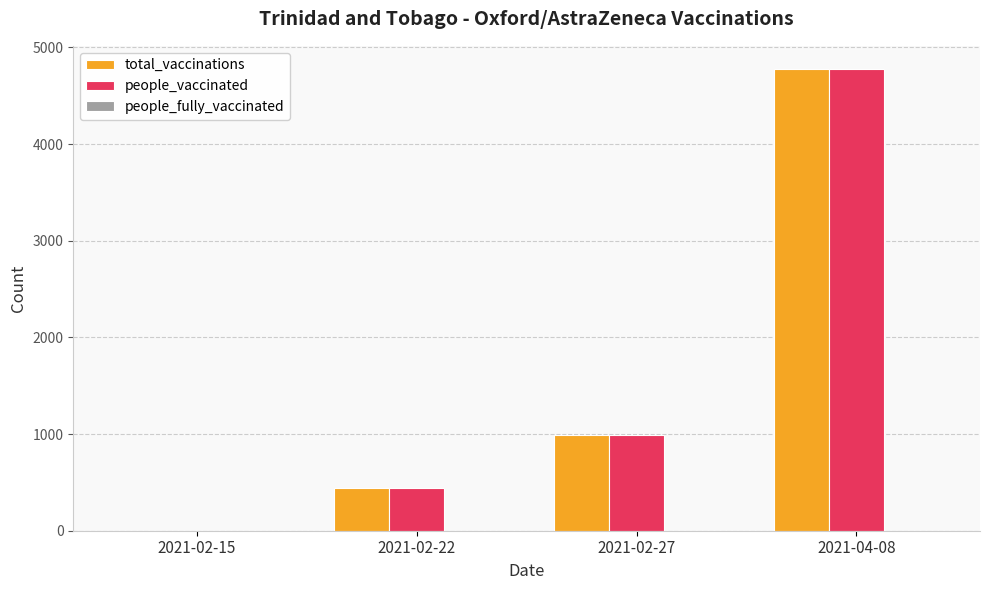

Is the value of people_vaccinated at 2021-04-08 greater than the value of total_vaccinations at 2021-02-22?

Yes